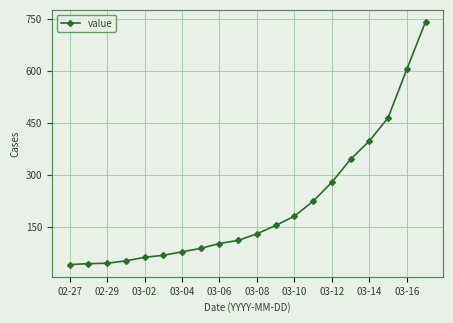

What is the value of the 20th point from the left?

742